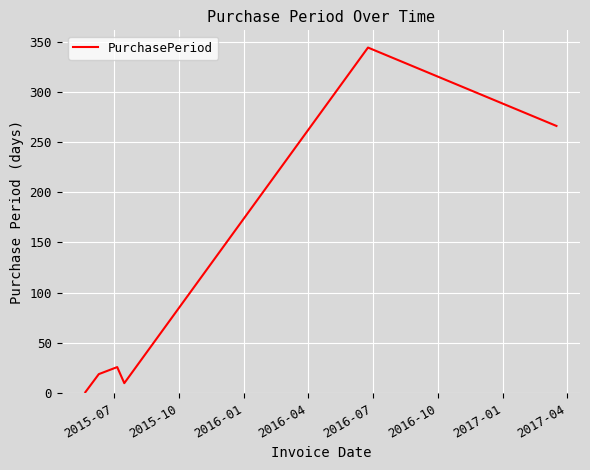

What is the sum of all values?

666